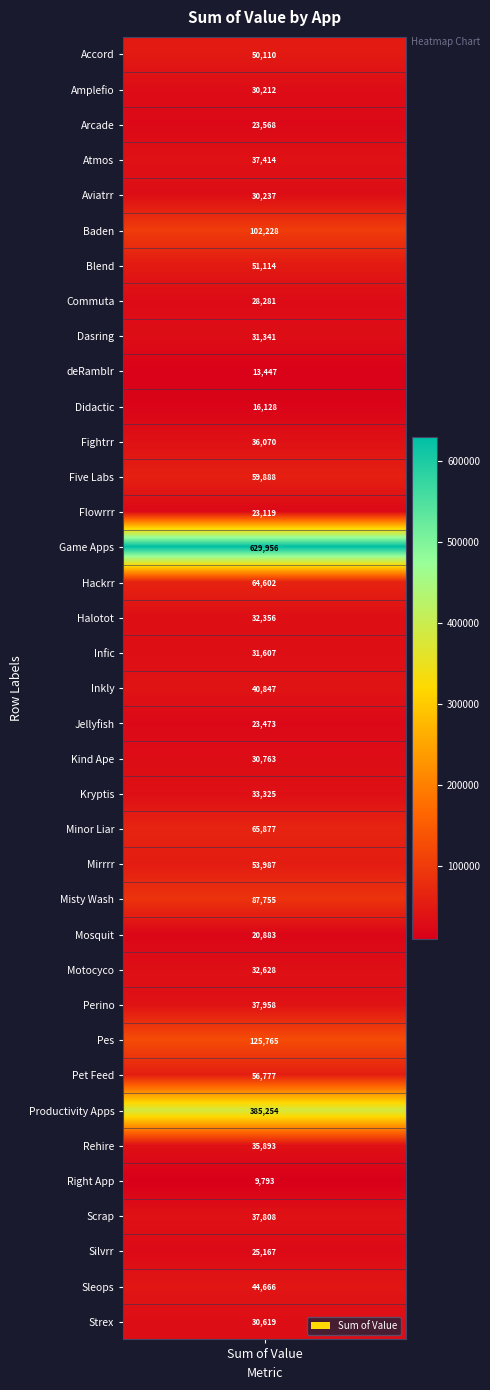

What is the maximum value shown in the chart?

629955.5